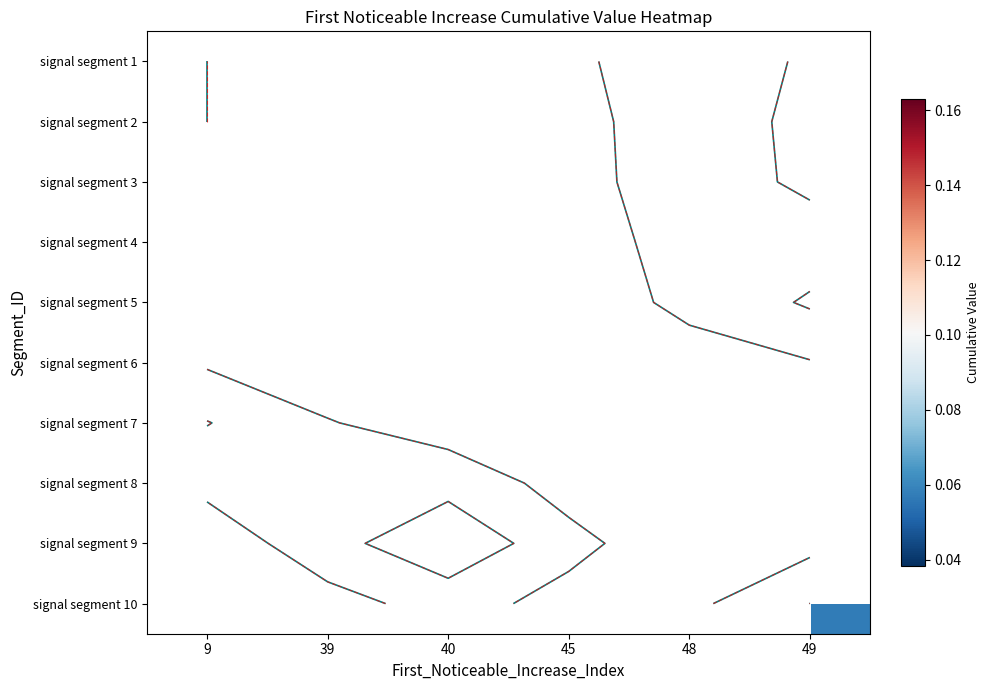

Between 40 and 39, which is larger?

39